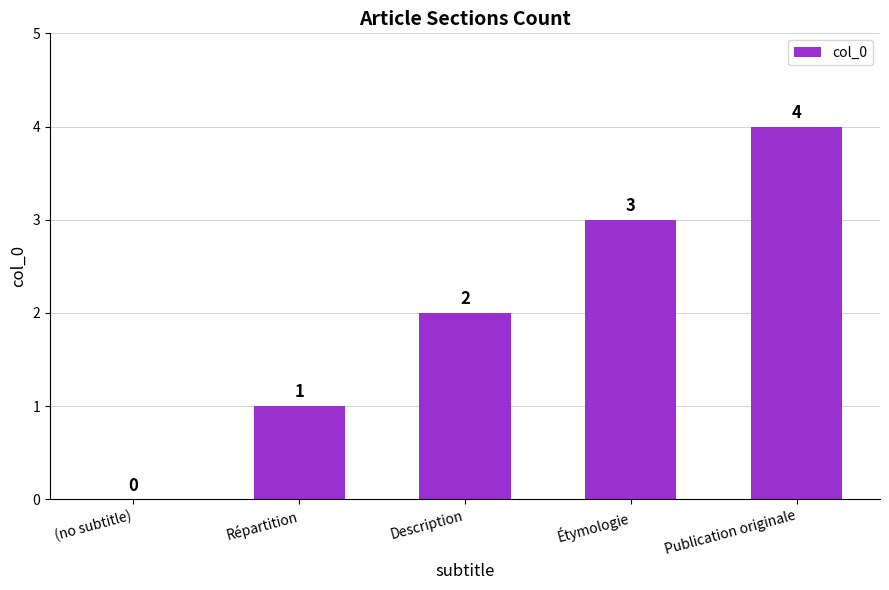

How many values are between 1 and 3?

3